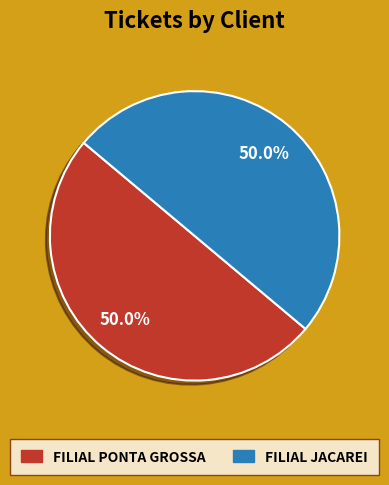

What percentage is NOT represented by FILIAL PONTA GROSSA?

50.0%